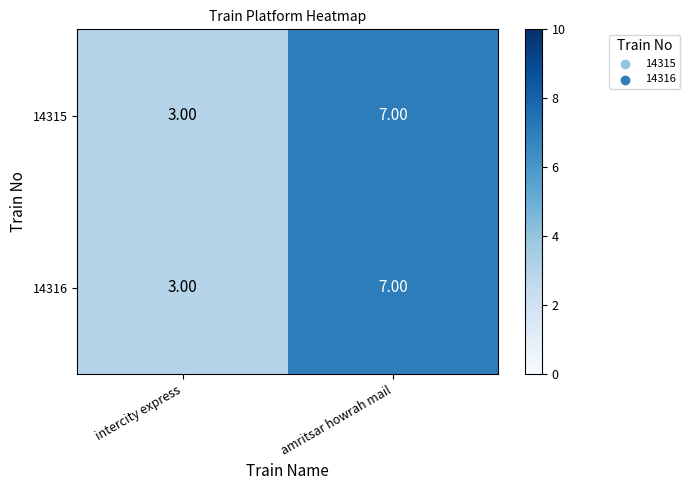

What is the sum of all 14316 values?

10